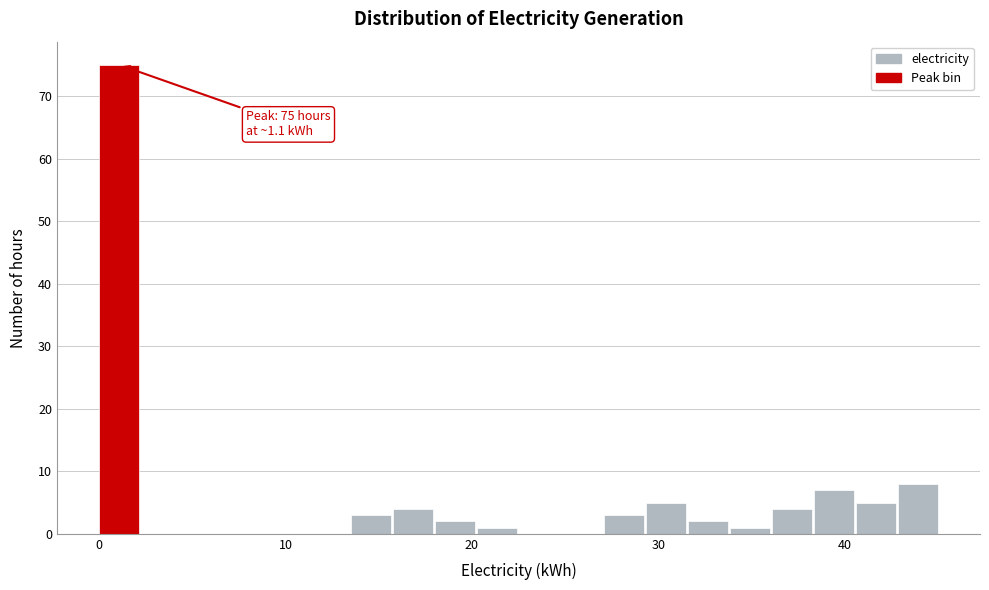

Around what value on the x-axis is the tallest bar? Give the approximate position of its centre, as read against the axis.

1